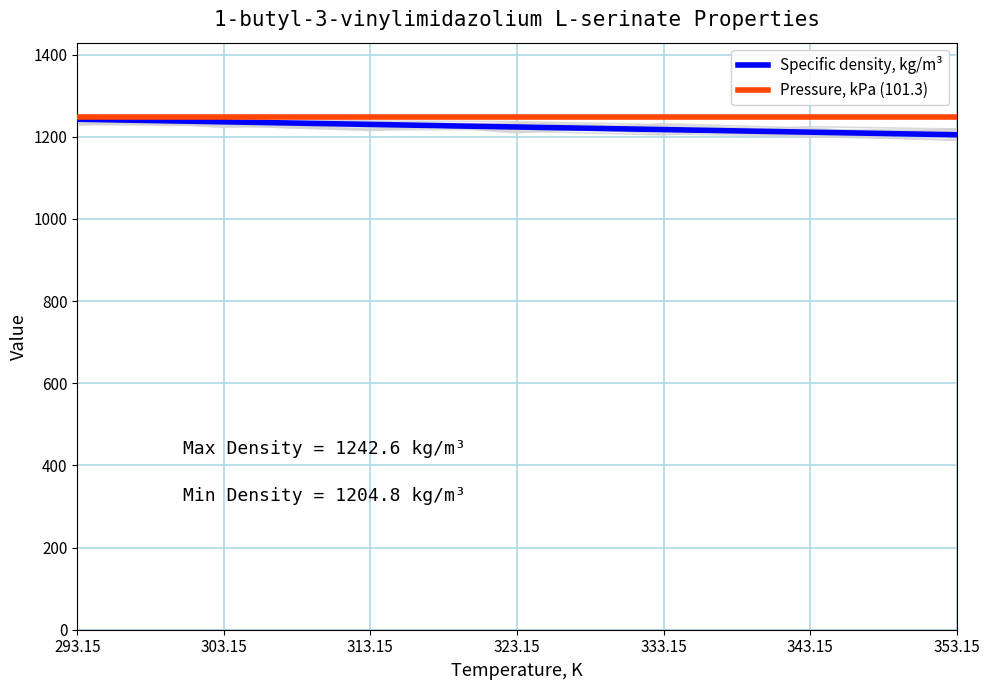

True or false: Specific density, kg/m³ and Pressure, kPa (101.3) intersect in this chart.

False